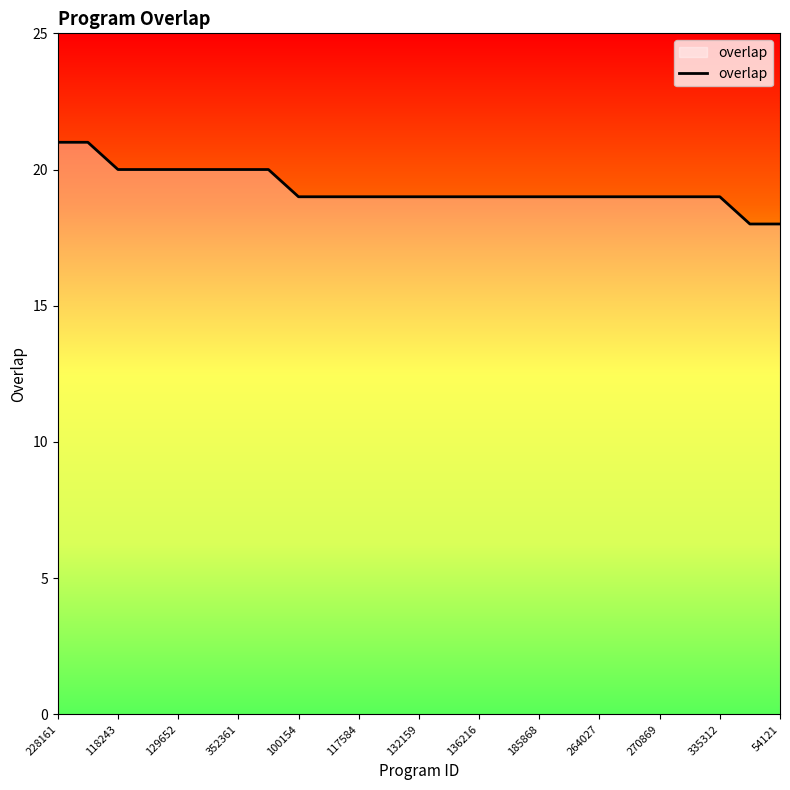

What is the difference between the maximum and minimum values?

3